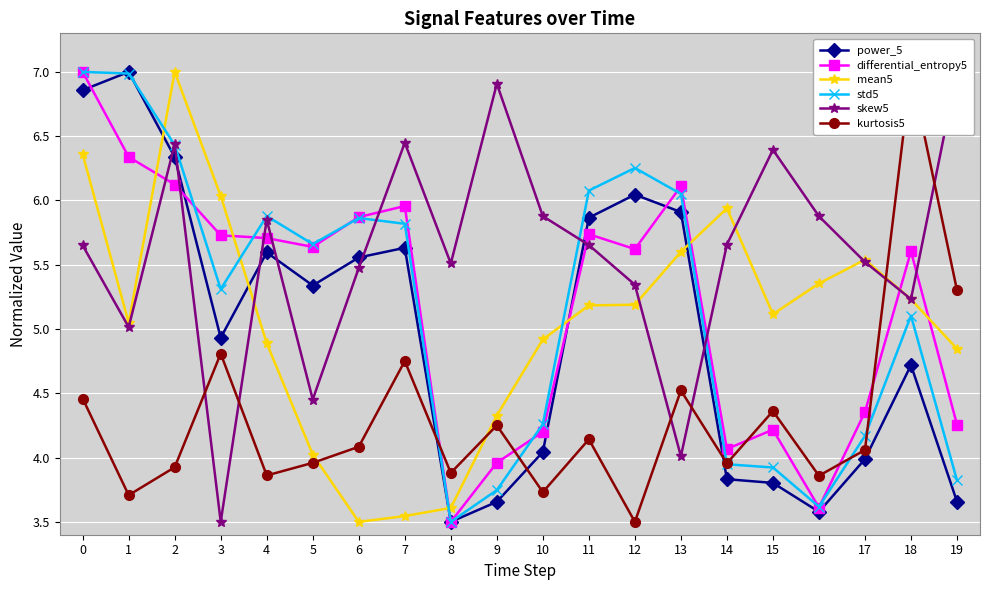

True or false: power_5 has a value of 9.7 at 7.

False